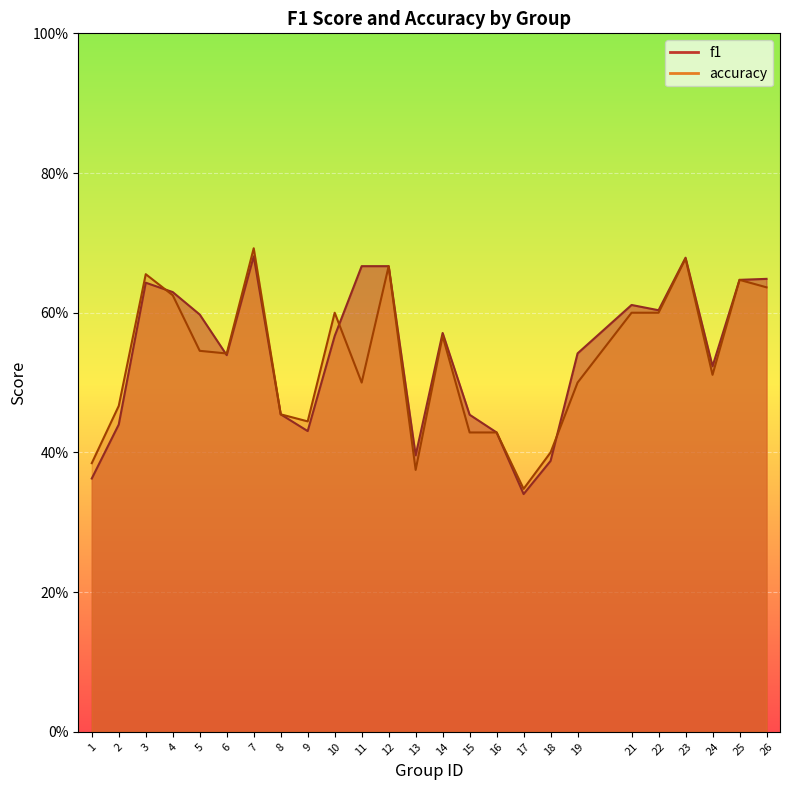

What is the minimum value shown in the chart?

0.3